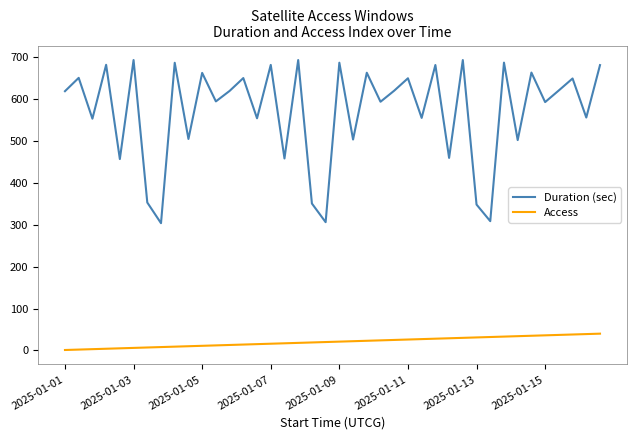

Which series has the widest spread of values?

Duration (sec)